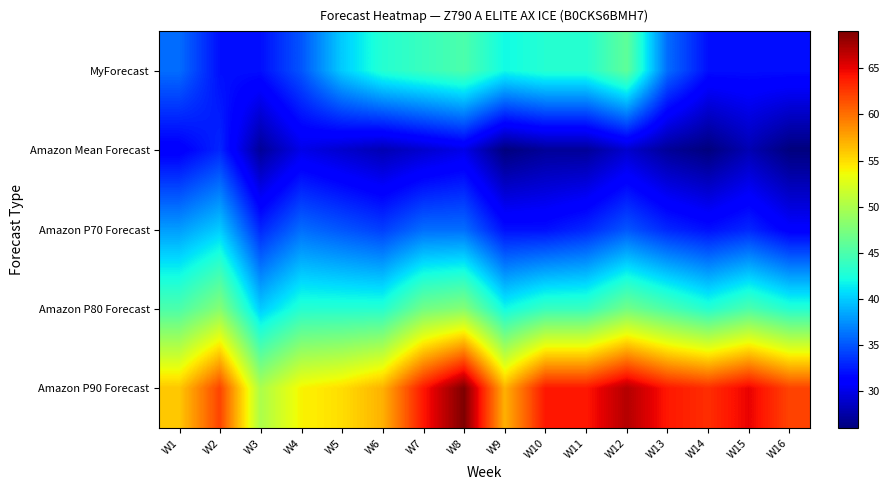

Reading left to right, extract all data points from this chart.

MyForecast: W1=36	W2=32	W3=32	W4=35	W5=40	W6=43	W7=44	W8=45	W9=42	W10=43	W11=43	W12=46	W13=36	W14=32	W15=32	W16=32
Amazon Mean Forecast: W1=31	W2=33	W3=27	W4=30	W5=29	W6=28	W7=29	W8=30	W9=26	W10=27	W11=27	W12=29	W13=27	W14=26	W15=28	W16=26
Amazon P70 Forecast: W1=38	W2=40	W3=33	W4=36	W5=35	W6=34	W7=36	W8=36	W9=32	W10=32	W11=33	W12=35	W13=33	W14=32	W15=33	W16=31
Amazon P80 Forecast: W1=45	W2=48	W3=40	W4=43	W5=43	W6=43	W7=47	W8=48	W9=42	W10=44	W11=44	W12=47	W13=45	W14=43	W15=45	W16=43
Amazon P90 Forecast: W1=56	W2=62	W3=50	W4=54	W5=55	W6=57	W7=64	W8=69	W9=57	W10=64	W11=64	W12=67	W13=64	W14=63	W15=65	W16=62